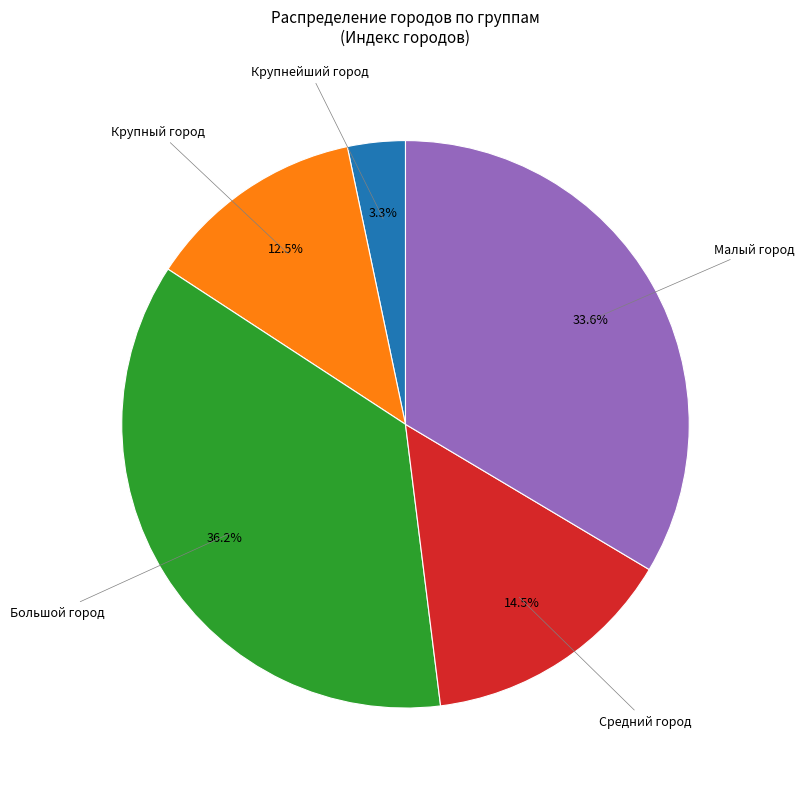

Is there any slice that represents more than half of the pie?

No